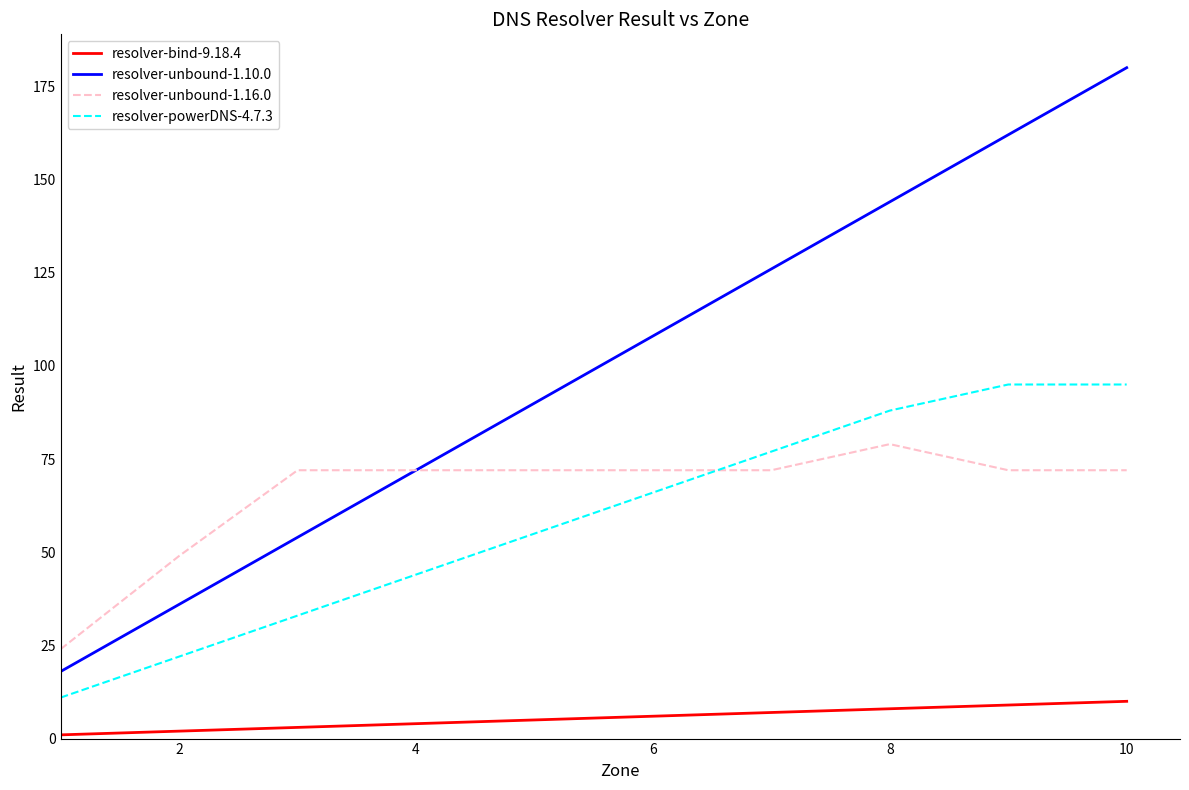

Which series has the largest range (max minus min)?

resolver-unbound-1.10.0